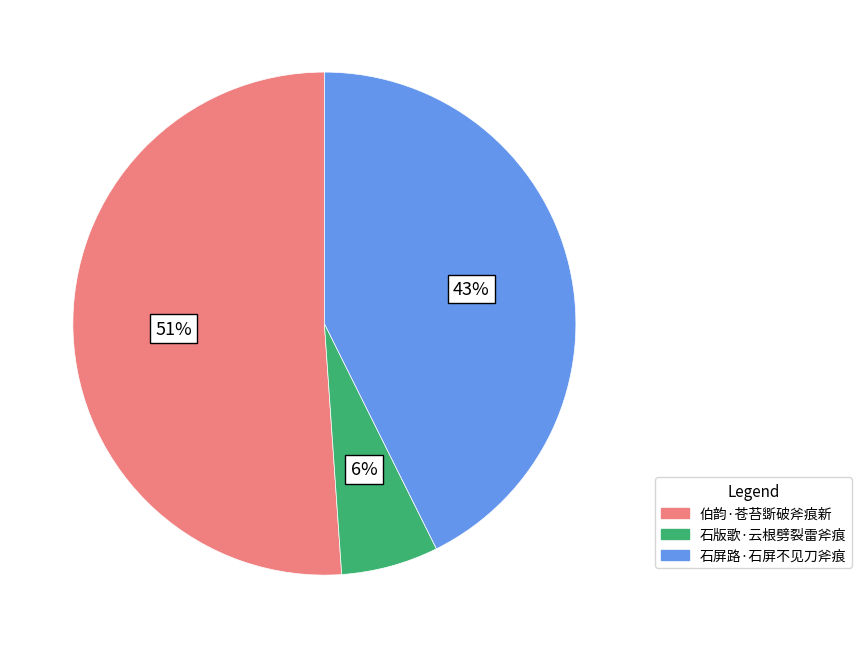

Is it true that 伯韵·苍苔斲破斧痕新 is 66% of the pie?

False